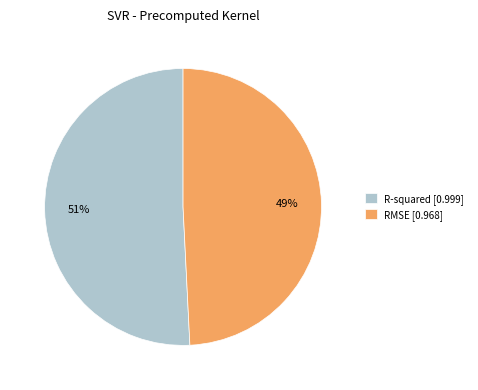

Rank the categories by value from highest to lowest.

R-squared, RMSE